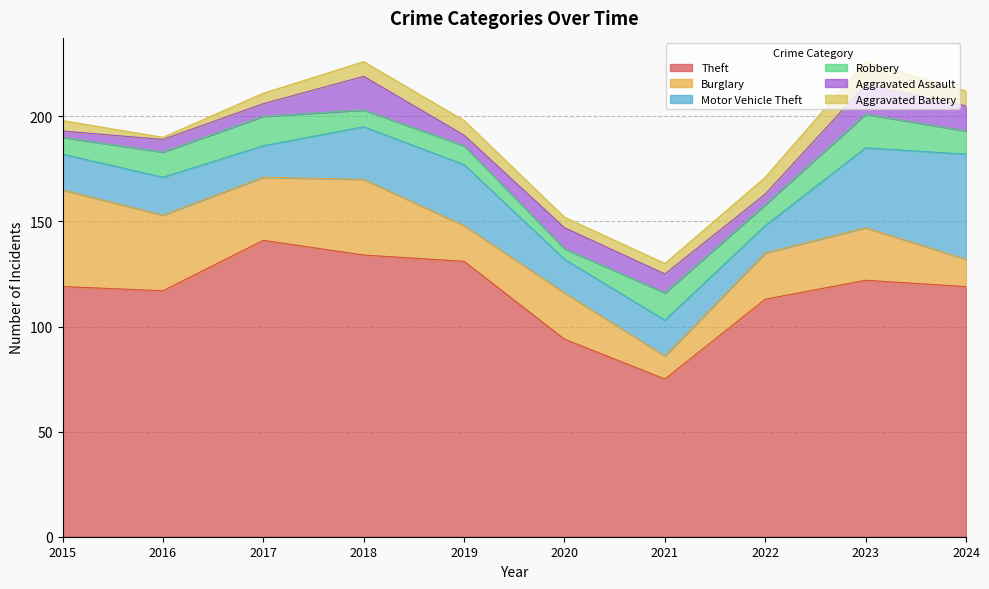

How many distinct data groups are displayed?

6